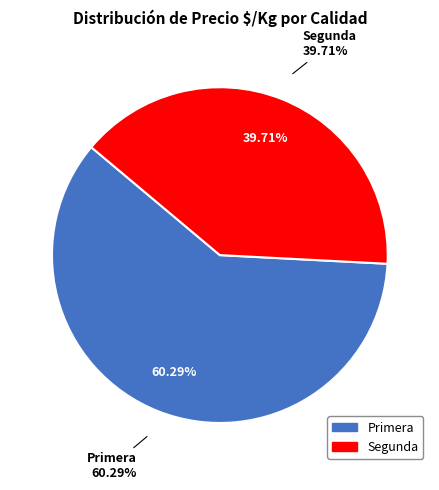

Which slice is the smallest?

Segunda